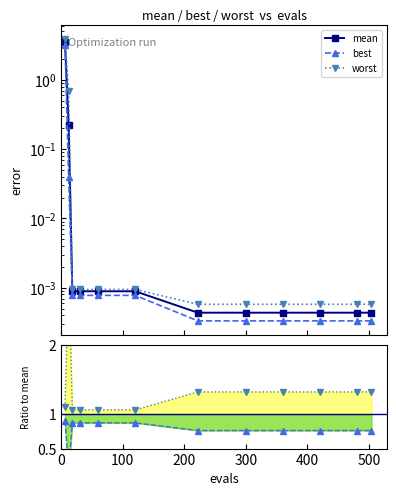

True or false: best and worst cross at least once.

False